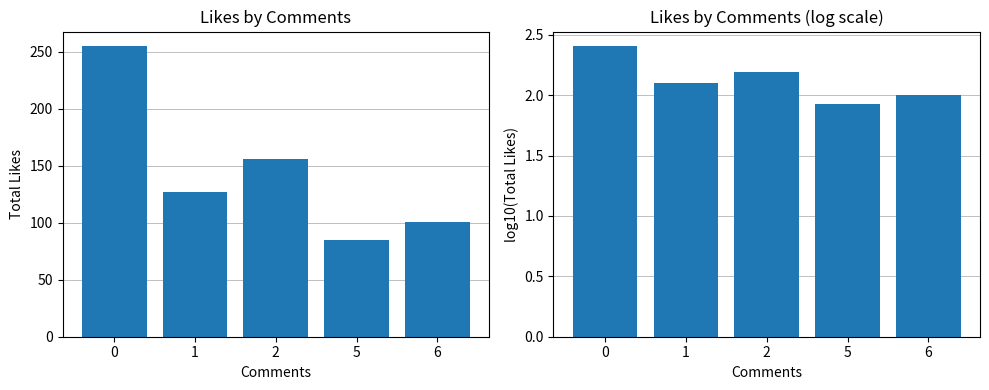

What is the value of the likes (log) bar at the 1st from the left?

2.4